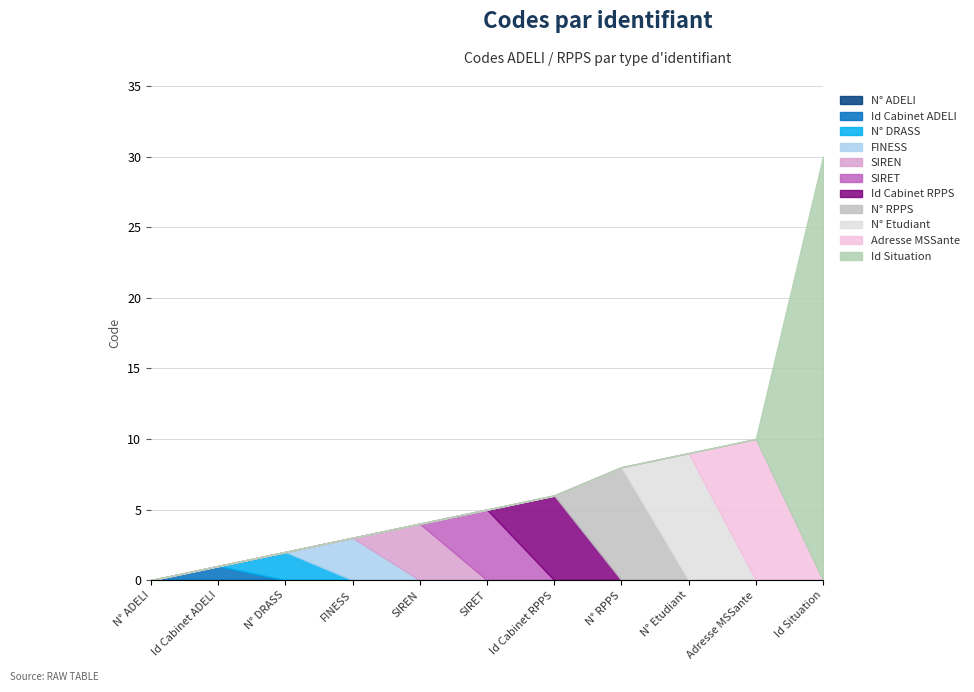

Which label corresponds to the smallest value in the chart?

N° ADELI